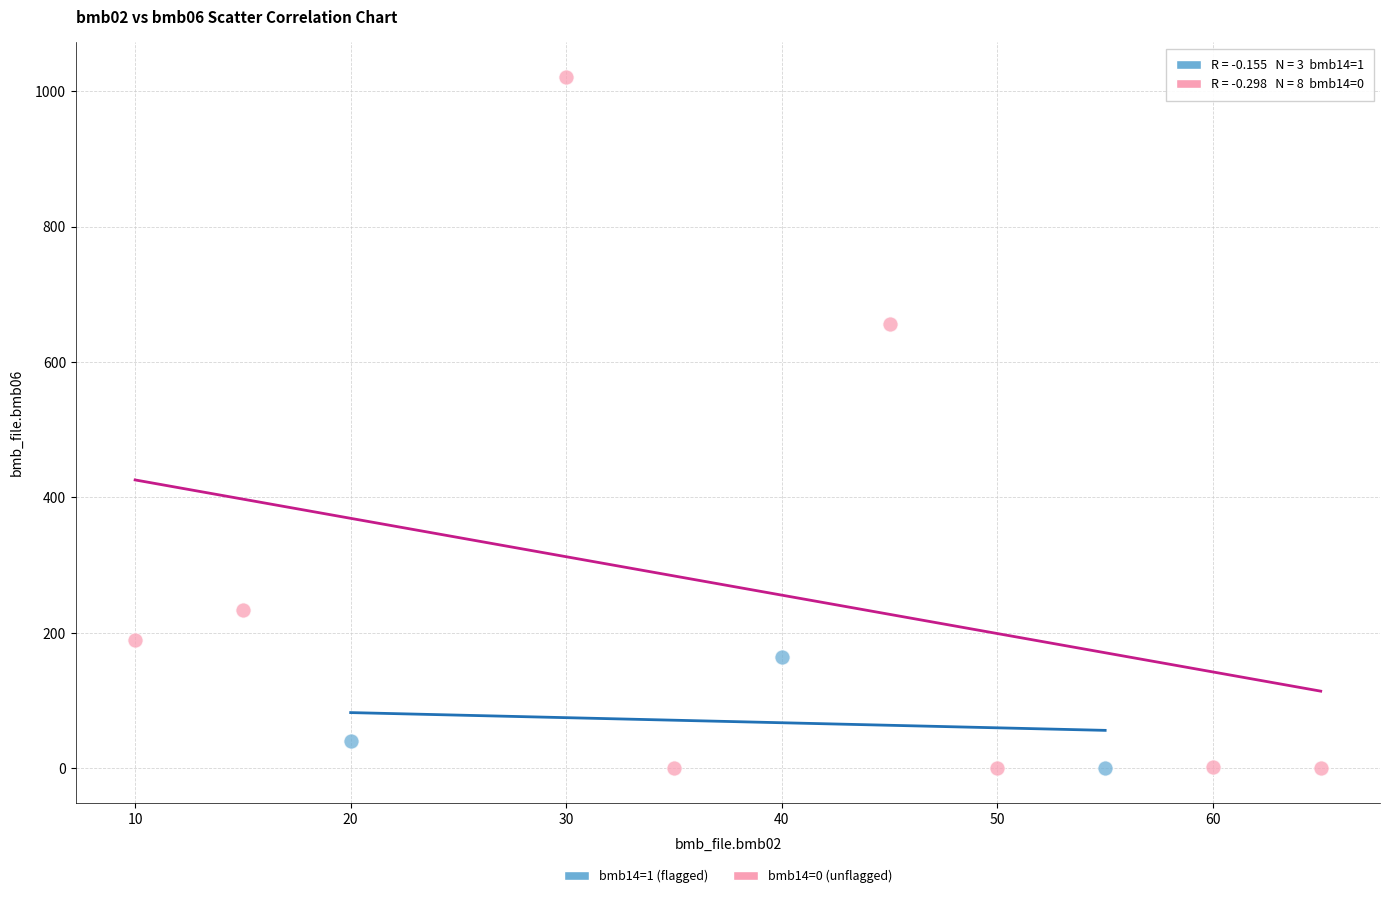

Which series reaches the maximum Y coordinate?

bmb14=0 (unflagged)